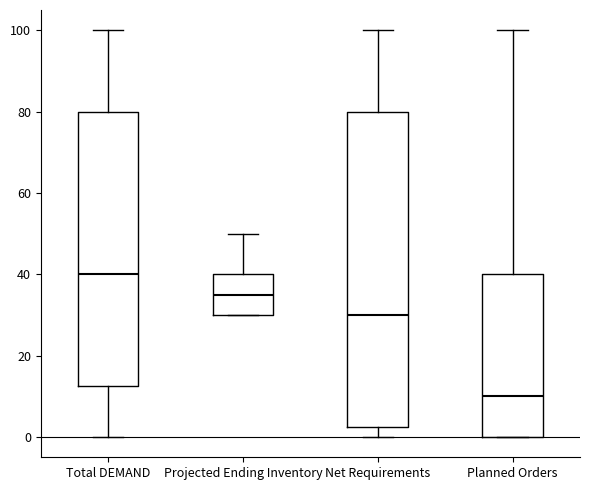

Reading left to right, read every box against the y-axis: the position of its median line, the range the box covers, and the ends of its whiskers. The values are not printed on the chart, so give them approximately, as read against the axis.

Total DEMAND: median 40, box 12 to 80, whiskers 0 to 100
Projected Ending Inventory: median 36, box 30 to 40, whiskers 30 to 50
Net Requirements: median 30, box 2 to 80, whiskers 0 to 100
Planned Orders: median 10, box 0 to 40, whiskers 0 to 100